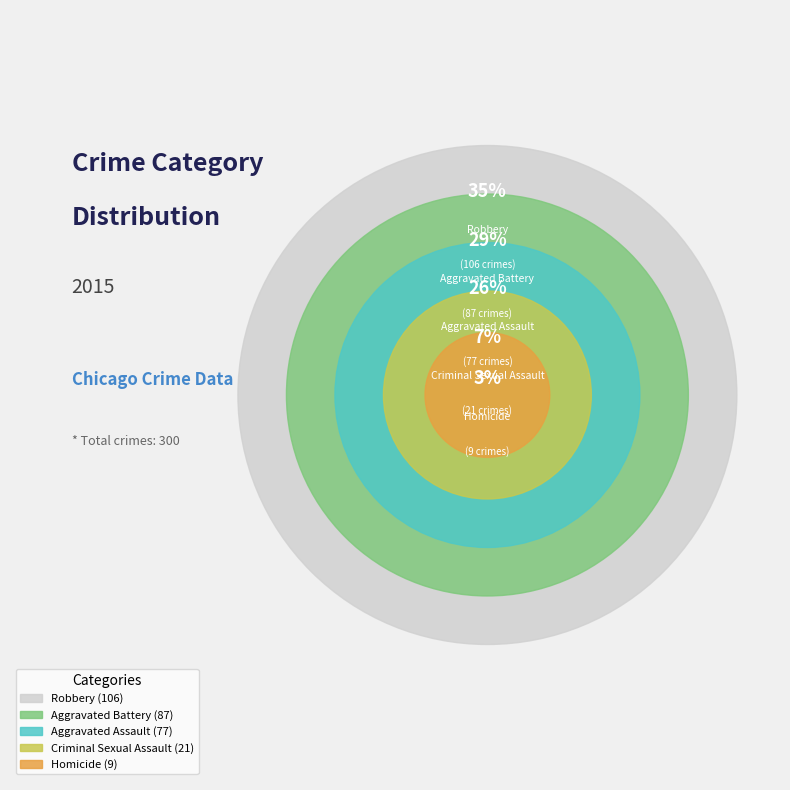

Between Criminal Sexual Assault and Homicide, which is larger?

Criminal Sexual Assault